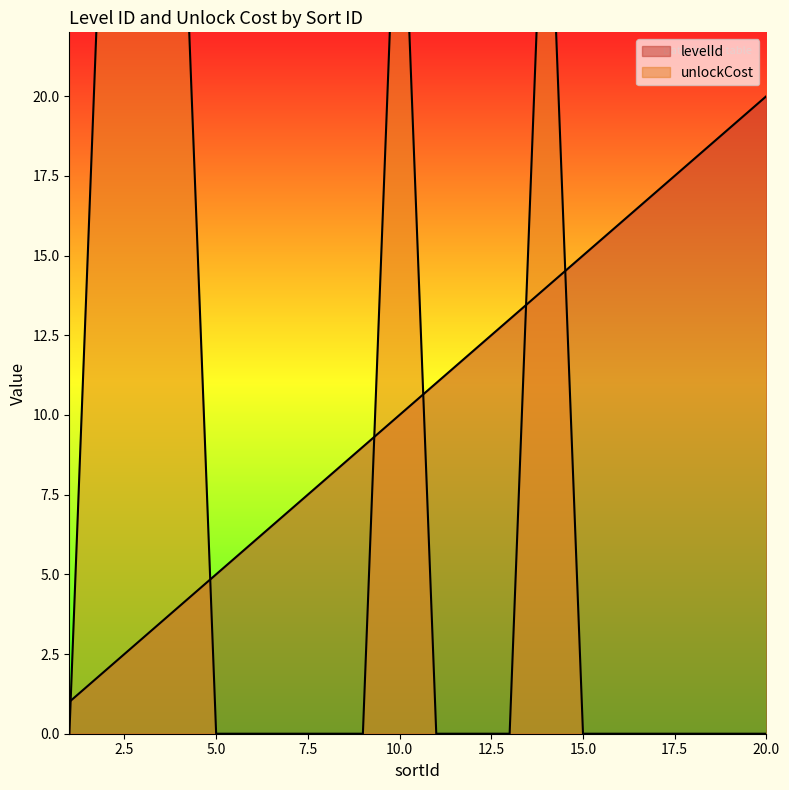

Is it true that levelId equals 16 at 16?

True